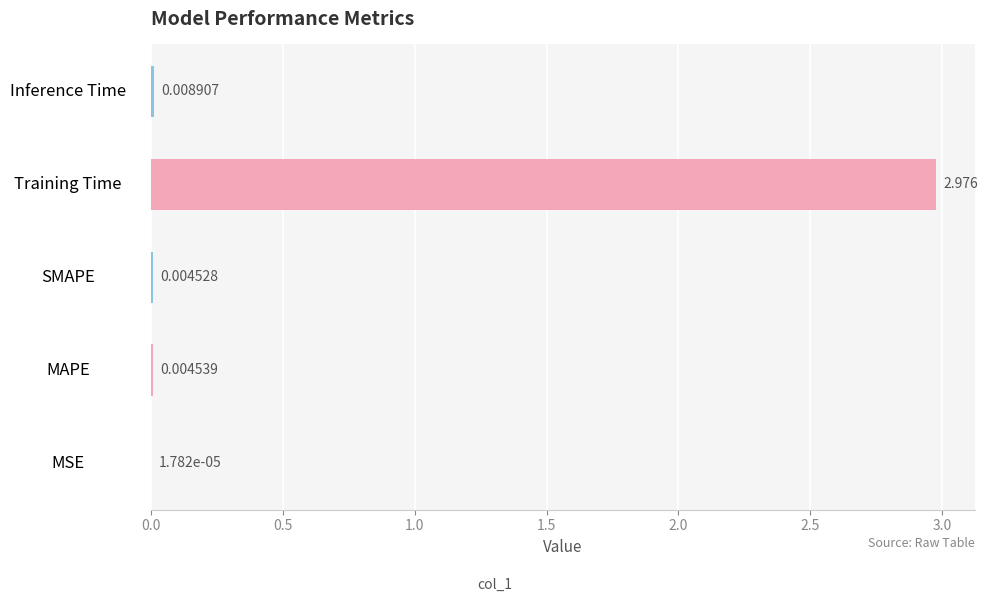

At which label is the value closest to 1?

Inference Time